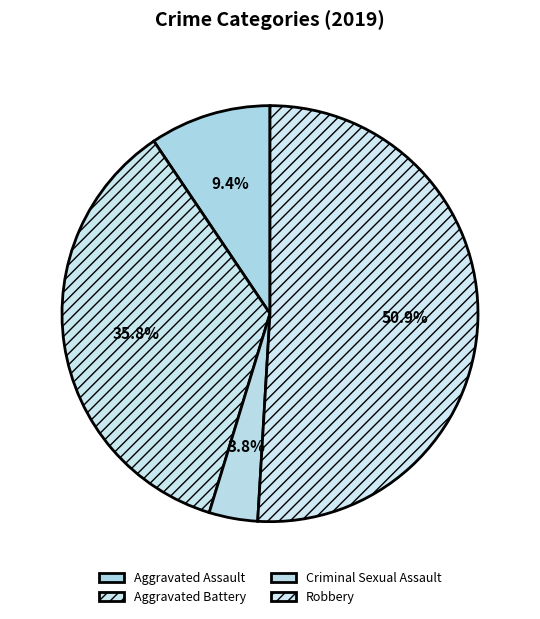

Which category has the biggest portion of the pie?

Robbery